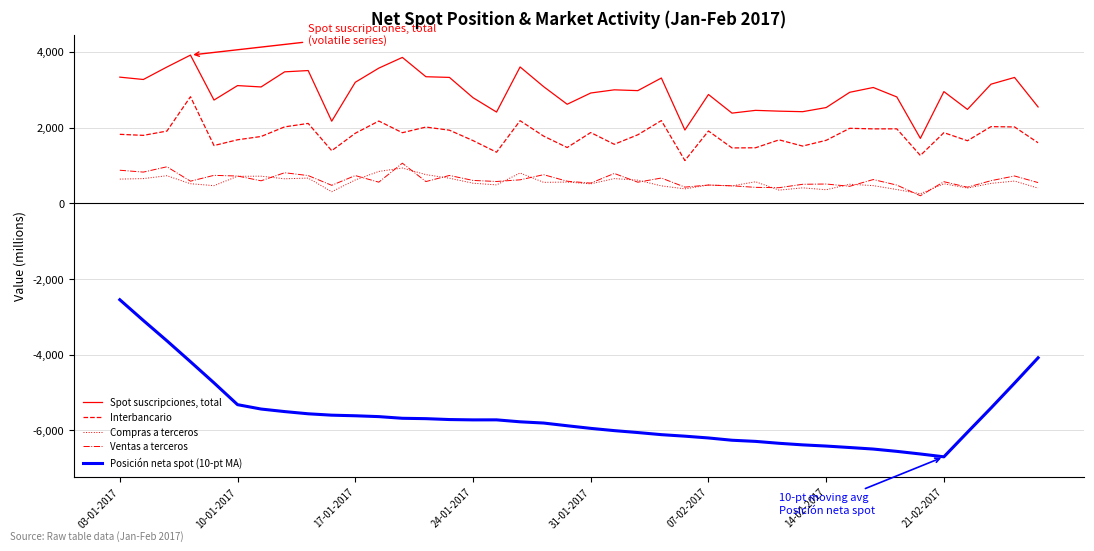

True or false: Interbancario and Compras a terceros intersect in this chart.

False